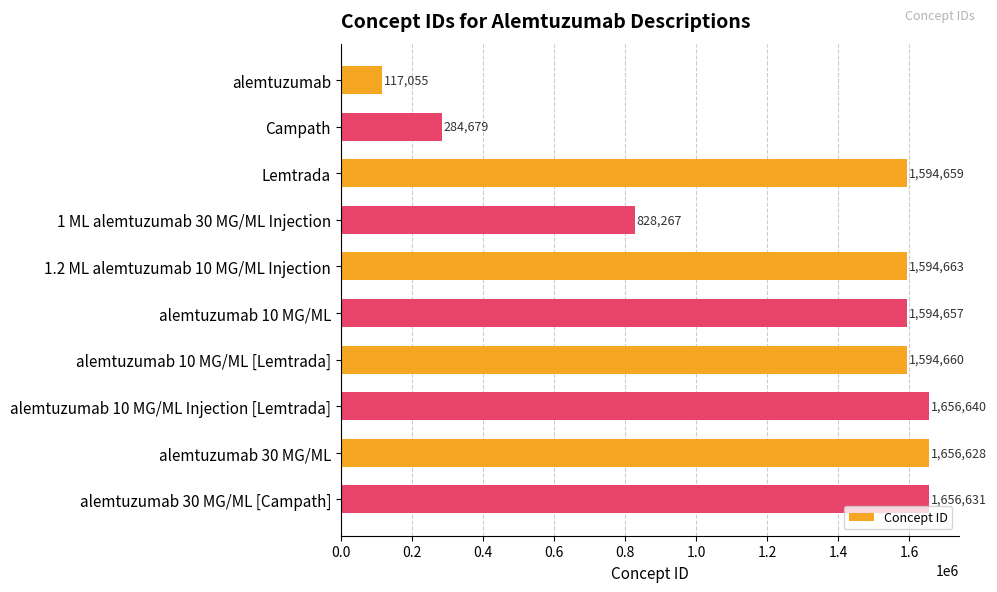

What is the change in value from Lemtrada to 1.2 ML alemtuzumab 10 MG/ML Injection?

+4